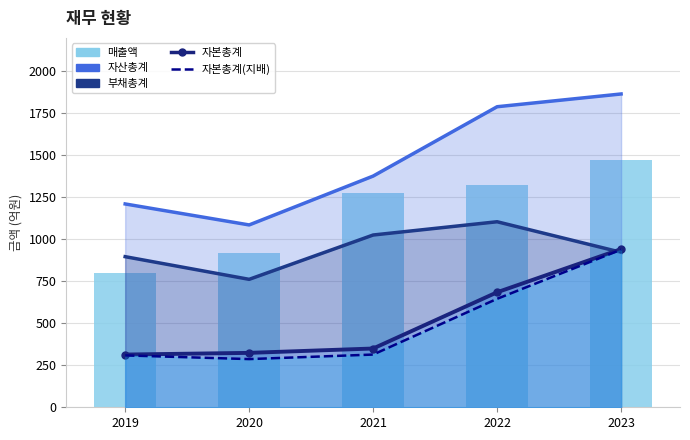

Reading right to left, transcribe all the data shown in this chart.

1472	1321	1276	921	797